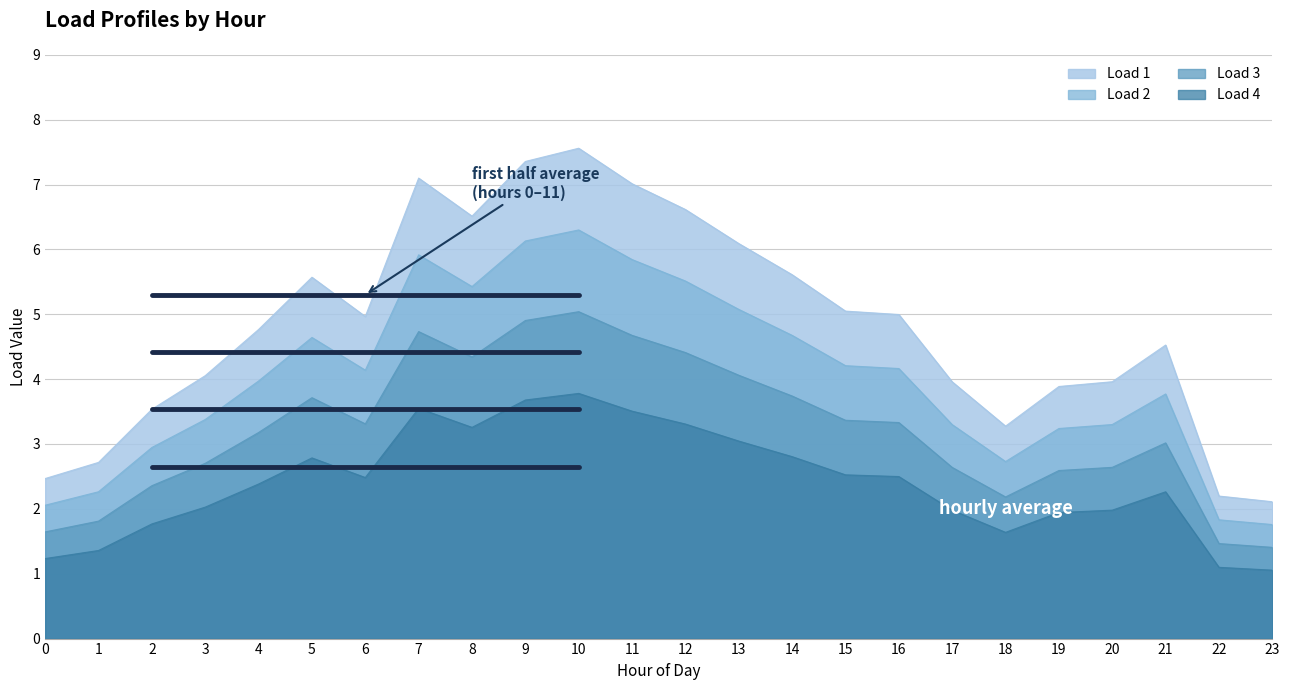

Reading left to right, extract all data points from this chart.

Load 1: 1.6	1.8	2.4	2.7	3.2	3.7	3.3	4.7	4.3	4.9	5.0	4.7	4.4	4.1	3.7	3.4	3.3	2.6	2.2	2.6	2.6	3.0	1.5	1.4
Load 2: 2.5	2.7	3.5	4.1	4.8	5.6	5.0	7.1	6.5	7.4	7.6	7.0	6.6	6.1	5.6	5.0	5.0	4.0	3.3	3.9	4.0	4.5	2.2	2.1
Load 3: 1.2	1.4	1.8	2.0	2.4	2.8	2.5	3.5	3.3	3.7	3.8	3.5	3.3	3.0	2.8	2.5	2.5	2.0	1.6	1.9	2.0	2.3	1.1	1.1
Load 4: 2.1	2.3	2.9	3.4	4.0	4.6	4.1	5.9	5.4	6.1	6.3	5.8	5.5	5.1	4.7	4.2	4.2	3.3	2.7	3.2	3.3	3.8	1.8	1.8